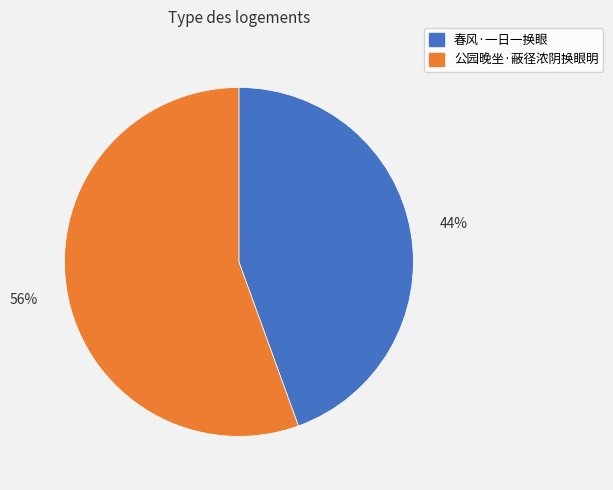

Do 春风·一日一换眼 and 公园晚坐·蔽径浓阴换眼明 together represent more than half of the pie?

Yes